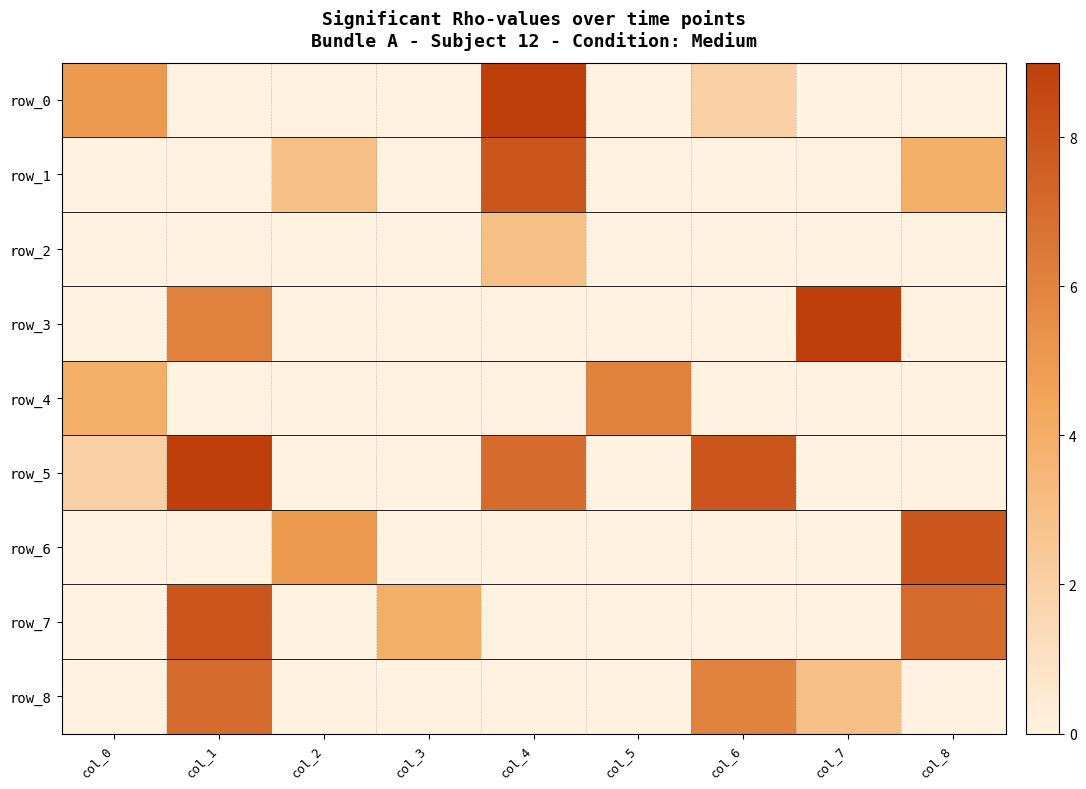

Reading left to right, list all the values displayed in this chart.

row_0: col_0=5	col_1=0	col_2=0	col_3=0	col_4=9	col_5=0	col_6=2	col_7=0	col_8=0
row_1: col_0=0	col_1=0	col_2=3	col_3=0	col_4=8	col_5=0	col_6=0	col_7=0	col_8=4
row_2: col_0=0	col_1=0	col_2=0	col_3=0	col_4=3	col_5=0	col_6=0	col_7=0	col_8=0
row_3: col_0=0	col_1=6	col_2=0	col_3=0	col_4=0	col_5=0	col_6=0	col_7=9	col_8=0
row_4: col_0=4	col_1=0	col_2=0	col_3=0	col_4=0	col_5=6	col_6=0	col_7=0	col_8=0
row_5: col_0=2	col_1=9	col_2=0	col_3=0	col_4=7	col_5=0	col_6=8	col_7=0	col_8=0
row_6: col_0=0	col_1=0	col_2=5	col_3=0	col_4=0	col_5=0	col_6=0	col_7=0	col_8=8
row_7: col_0=0	col_1=8	col_2=0	col_3=4	col_4=0	col_5=0	col_6=0	col_7=0	col_8=7
row_8: col_0=0	col_1=7	col_2=0	col_3=0	col_4=0	col_5=0	col_6=6	col_7=3	col_8=0